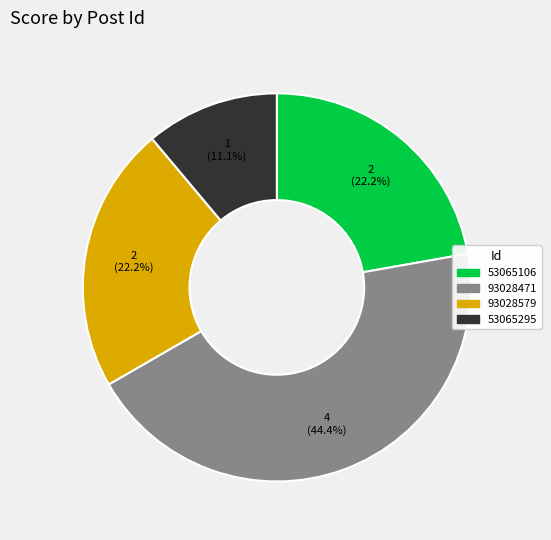

Does any single category account for the majority?

No